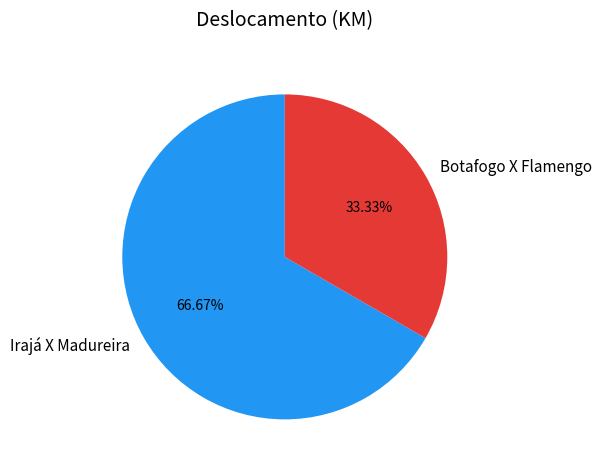

Does Botafogo X Flamengo represent more than half of the total?

No